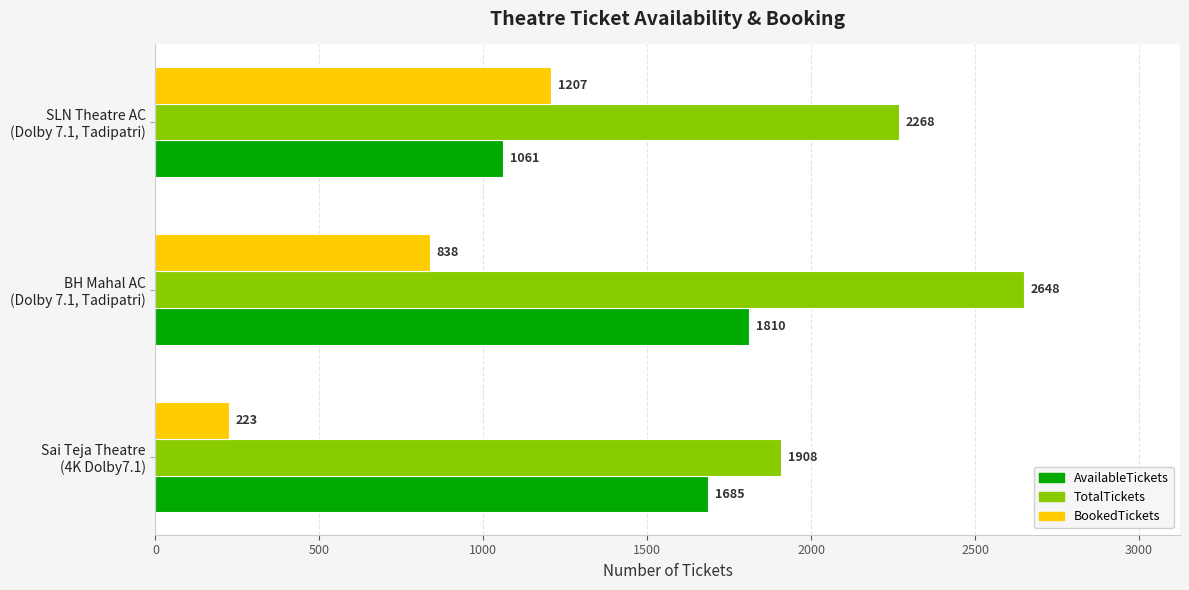

What is the minimum value shown in the chart?

223